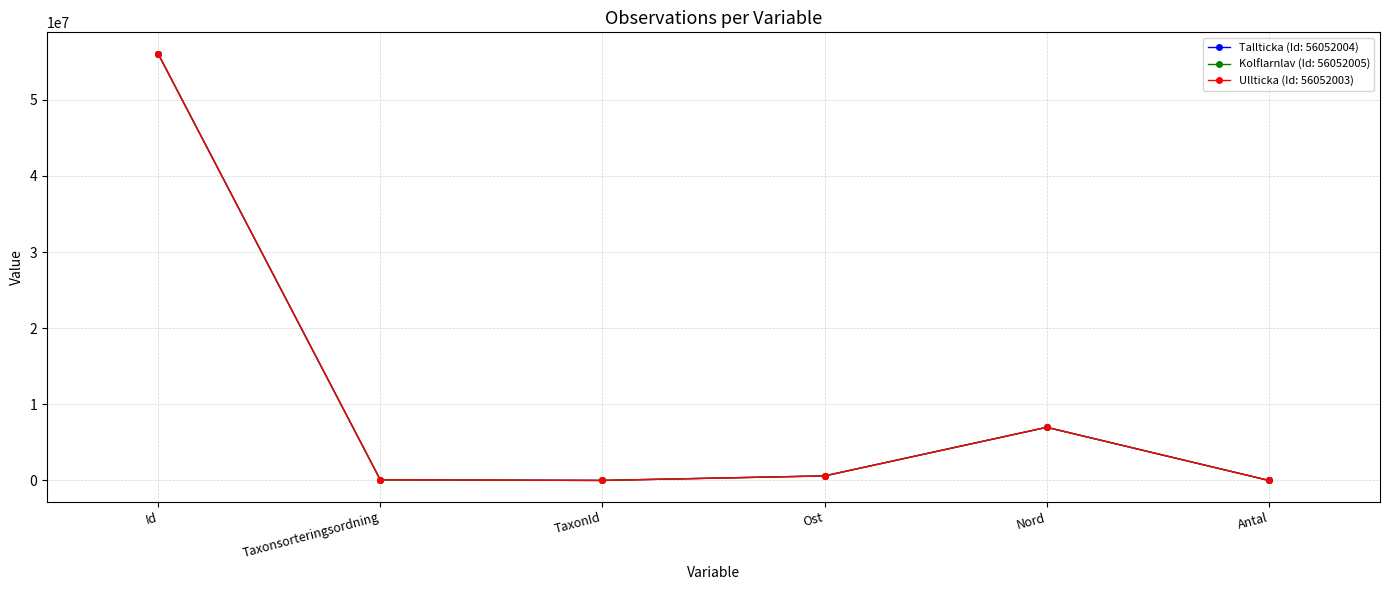

What is the label of the 1st point from the left?

Id